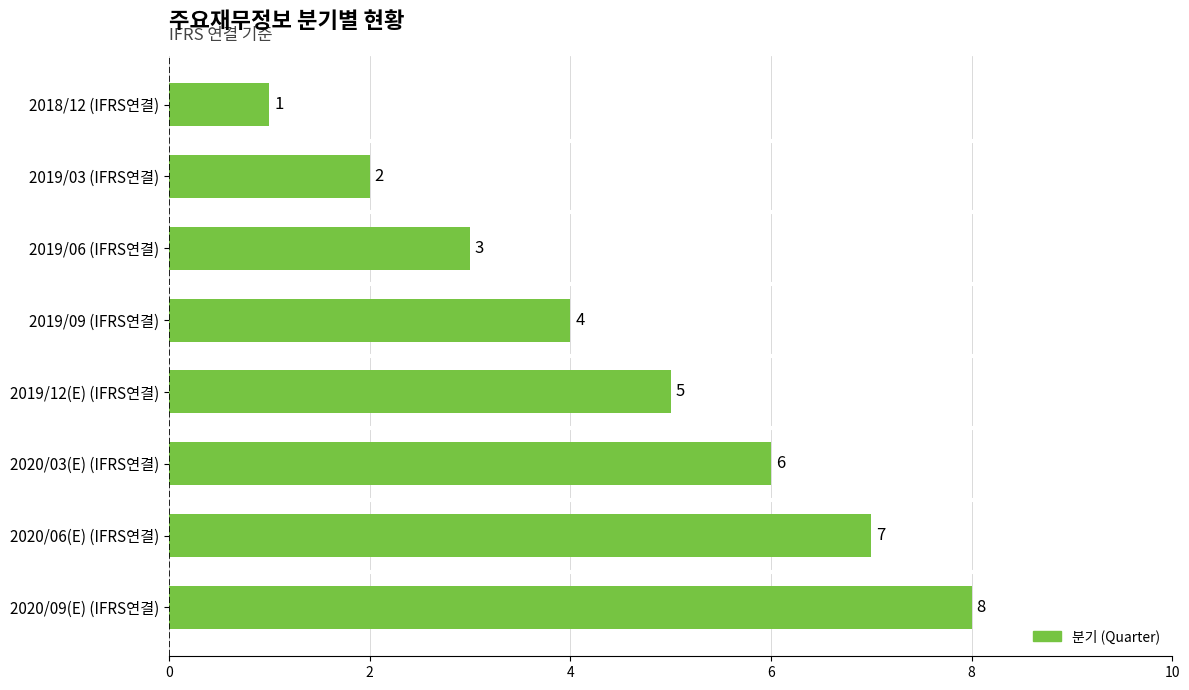

Rank the categories by value from highest to lowest.

2020/09(E) (IFRS연결), 2020/06(E) (IFRS연결), 2020/03(E) (IFRS연결), 2019/12(E) (IFRS연결), 2019/09 (IFRS연결), 2019/06 (IFRS연결), 2019/03 (IFRS연결), 2018/12 (IFRS연결)